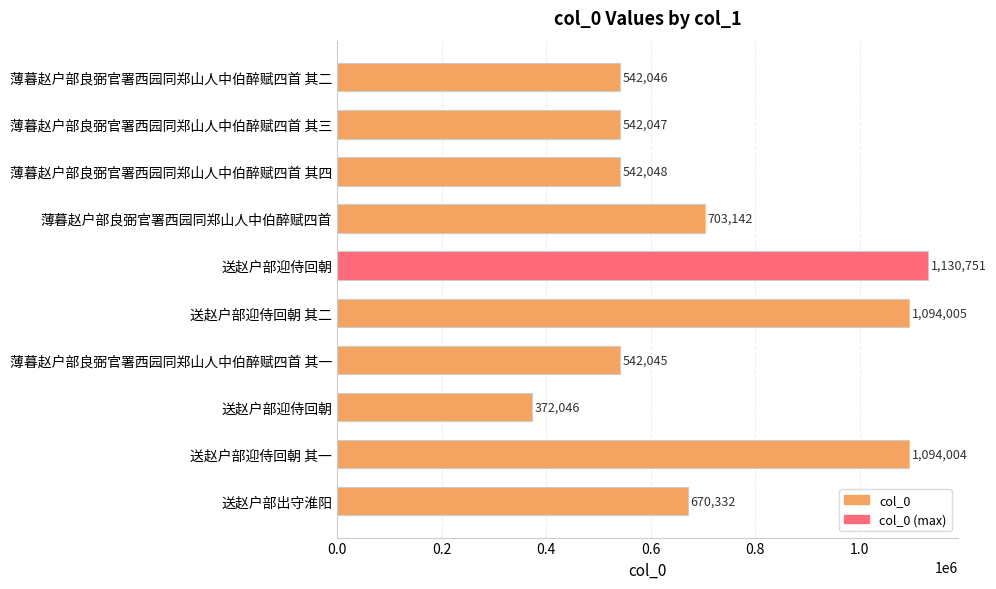

Are the bars horizontal?

Yes